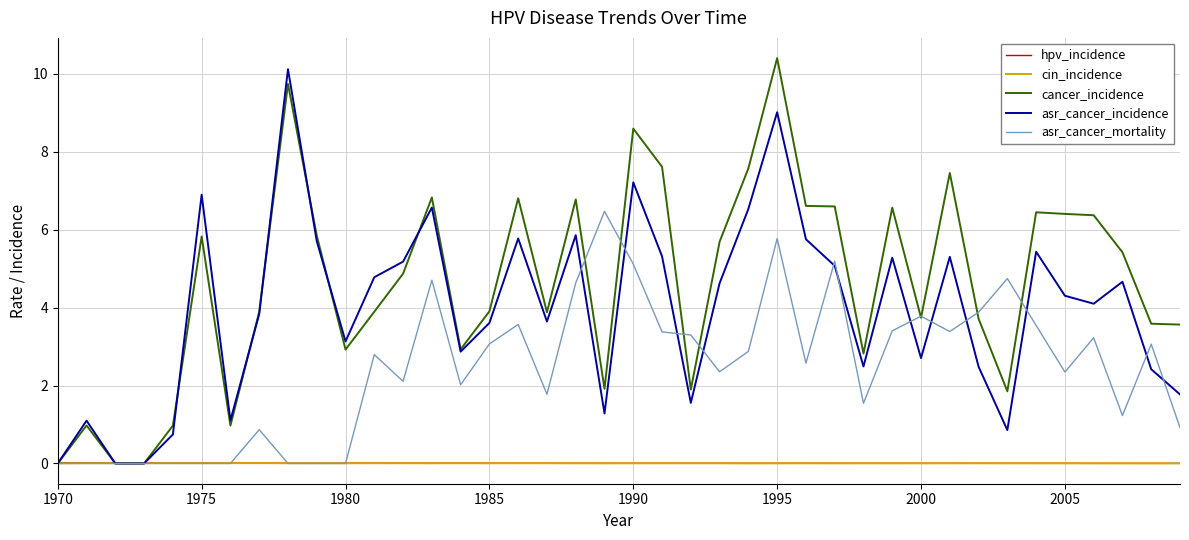

Which series has the largest total across all categories?

cancer_incidence